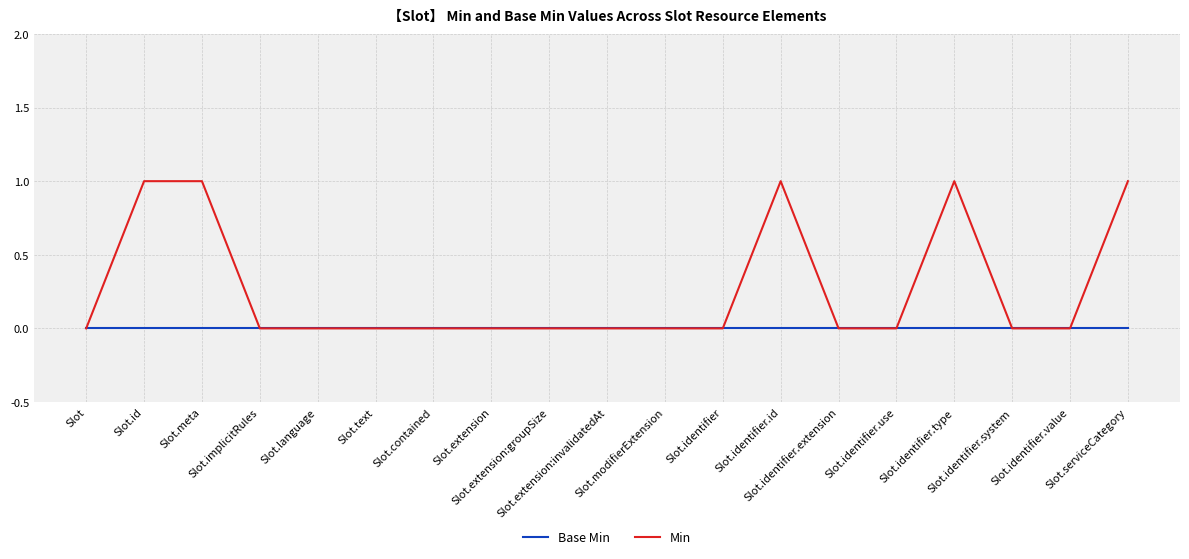

Reading right to left, what are all the values shown in this chart?

Base Min: 0	0	0	0	0	0	0	0	0	0	0	0	0	0	0	0	0	0	0
Min: 1	0	0	1	0	0	1	0	0	0	0	0	0	0	0	0	1	1	0